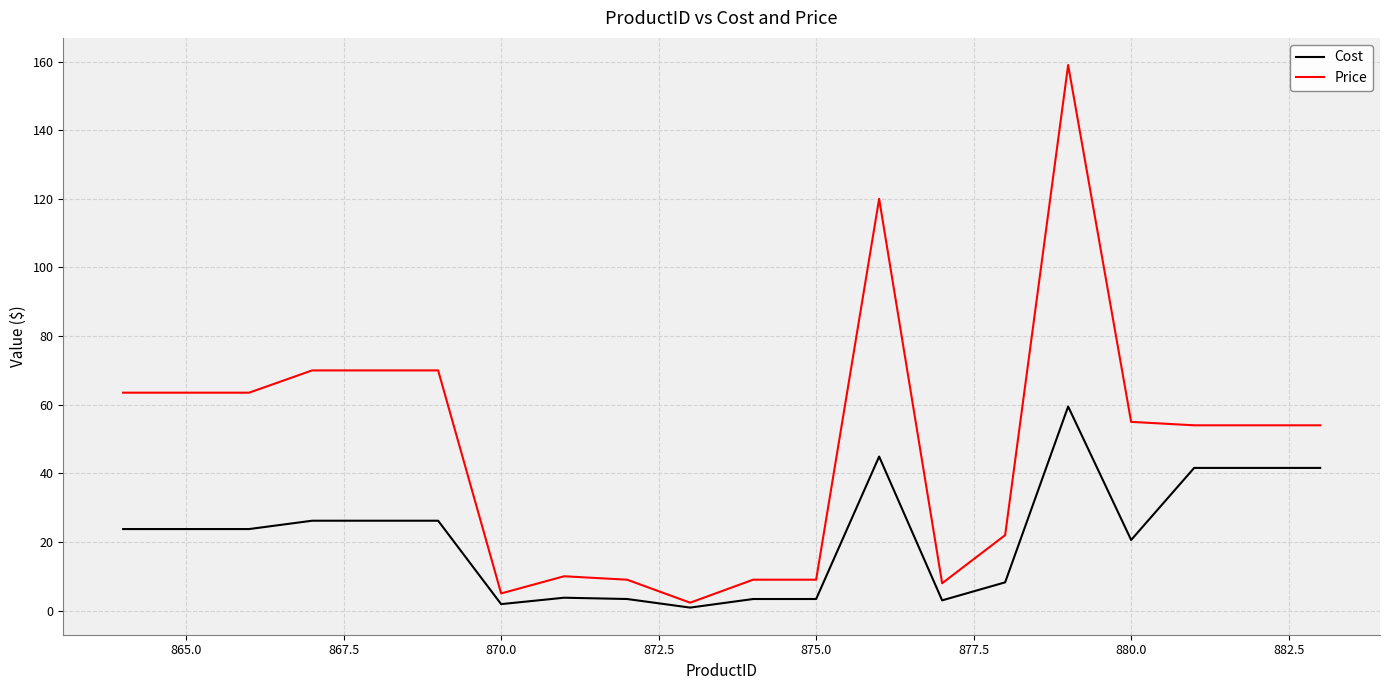

Which series has the largest total across all categories?

Price